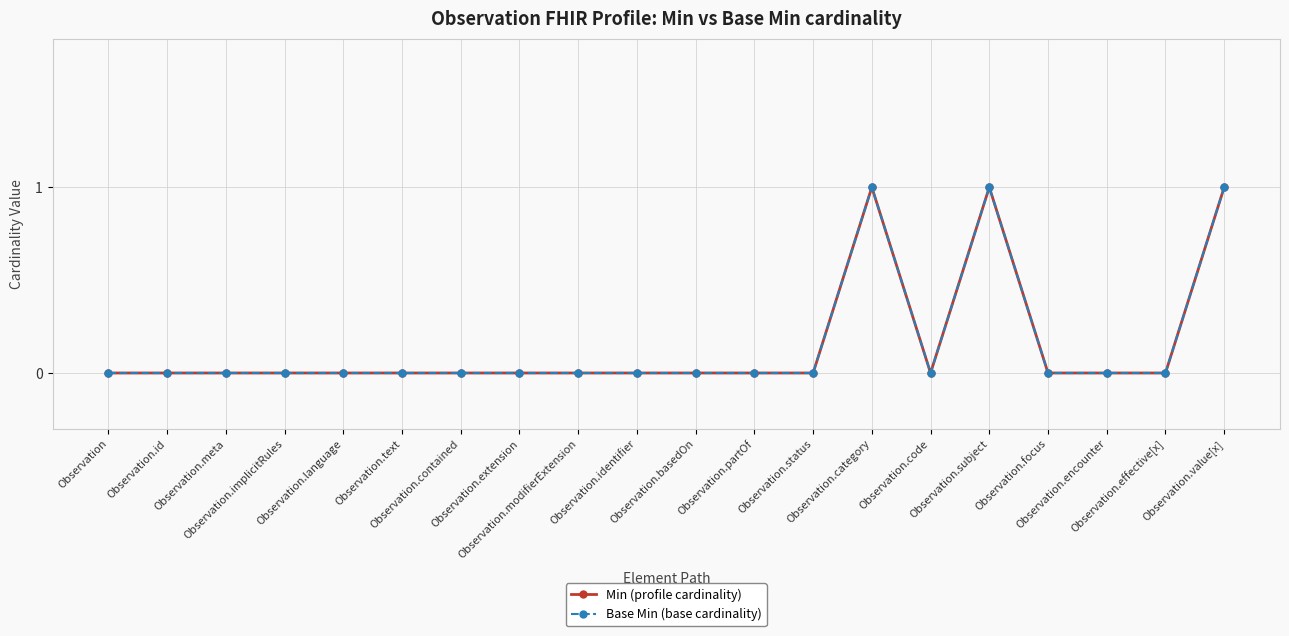

True or false: Base Min (base cardinality) and Min (profile cardinality) intersect in this chart.

False